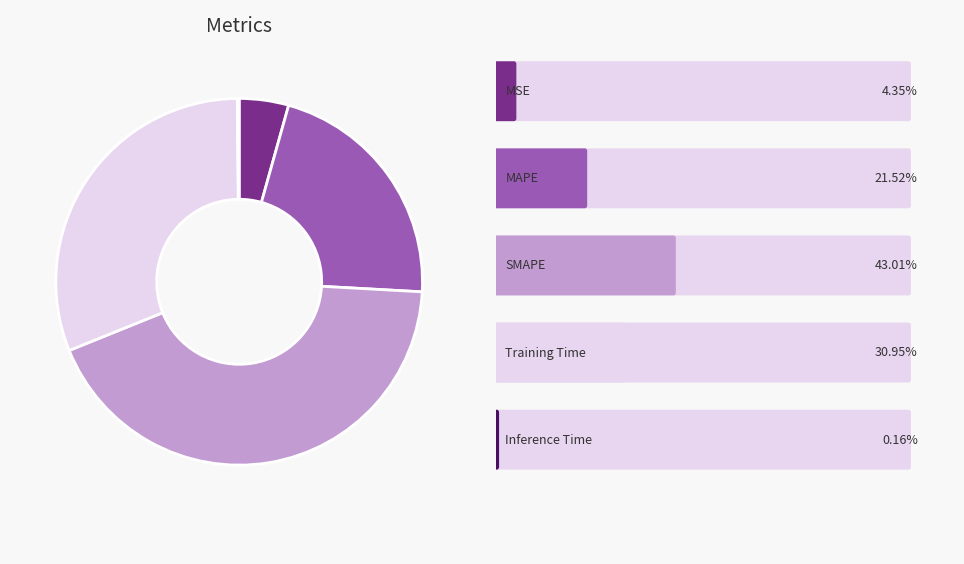

Is there any slice that represents more than half of the pie?

No